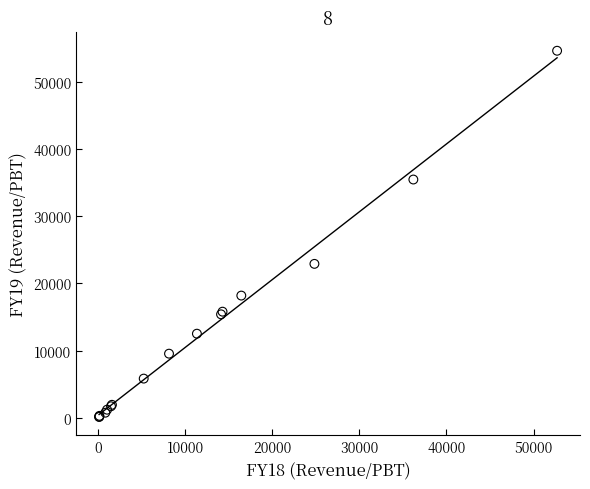

What Y value in the scatter plot is closest to 27379?

22913.3